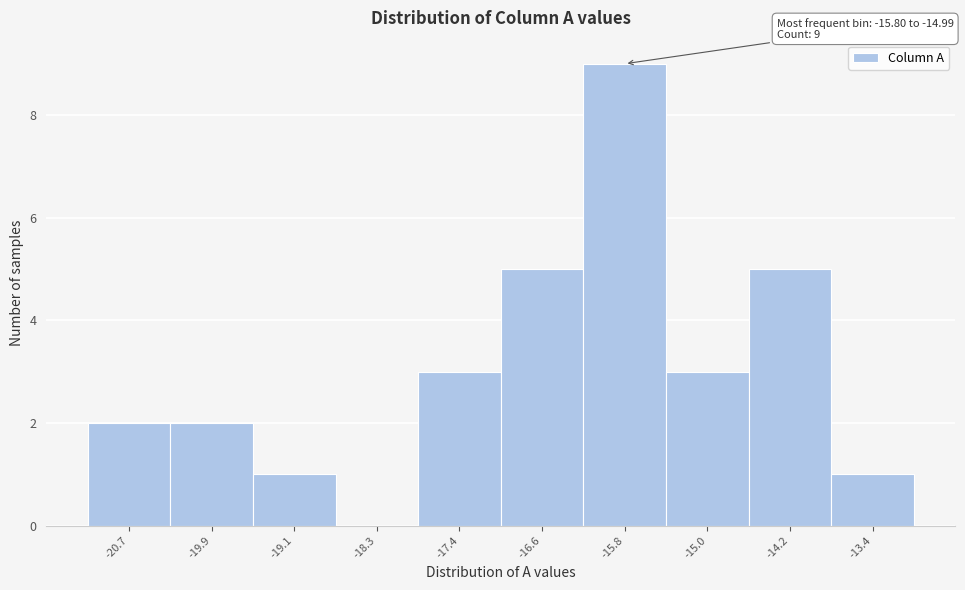

Reading left to right, transcribe all the data shown in this chart.

-20.7=2	-19.9=2	-19.1=1	-18.3=0	-17.4=3	-16.6=5	-15.8=9	-15.0=3	-14.2=5	-13.4=1